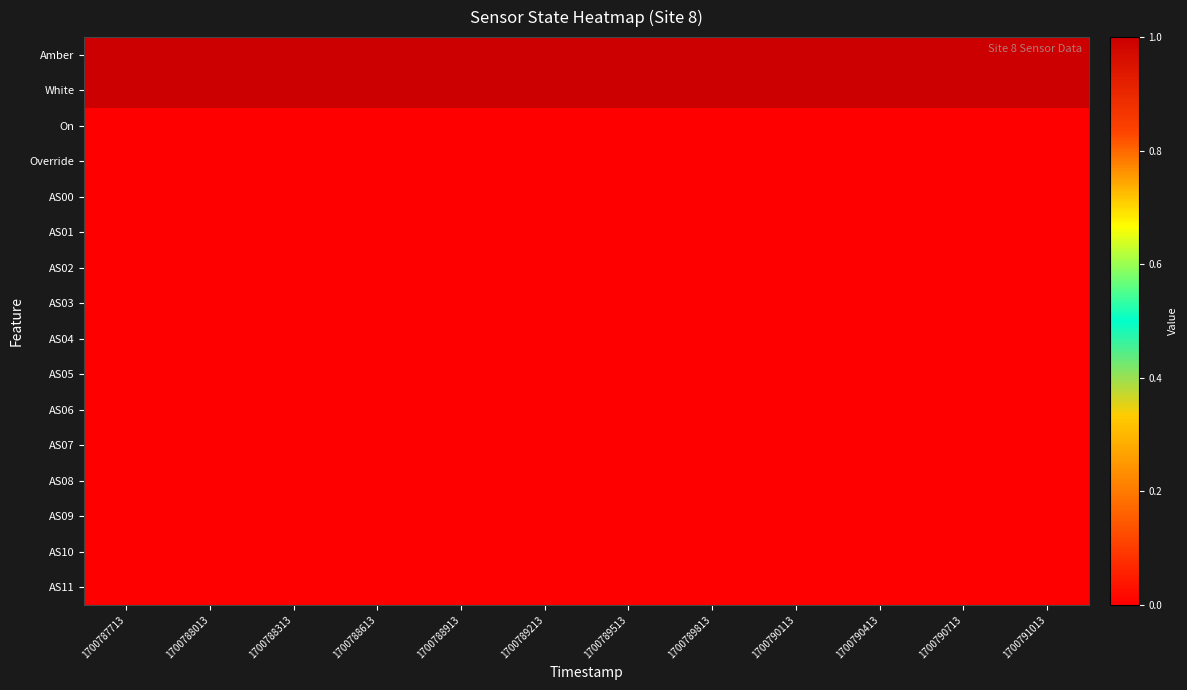

What is the total value across all series at 1700788613?

2